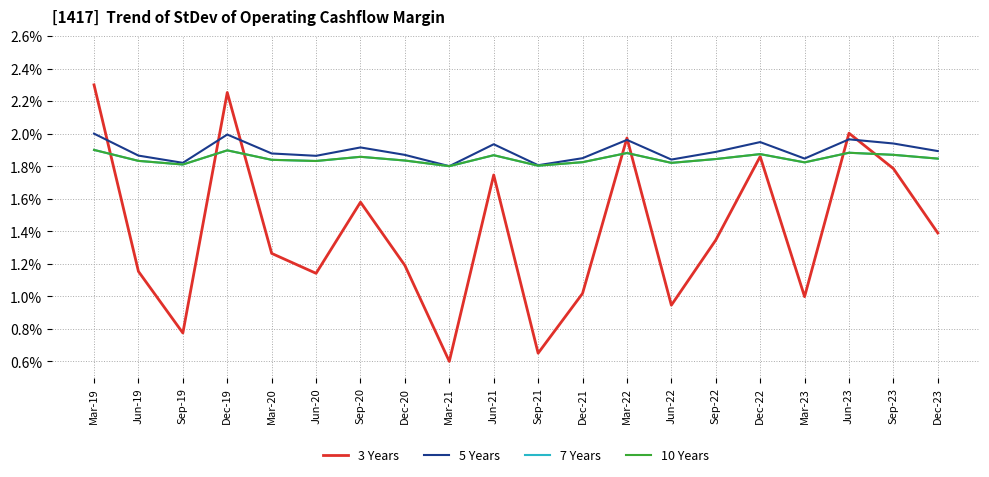

Which series has the widest spread of values?

3 Years